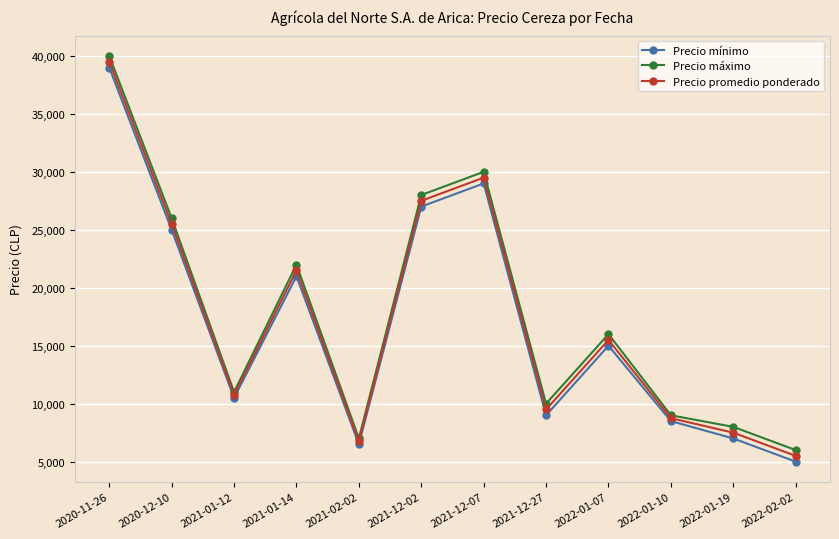

What is the maximum value for Precio mínimo?

39000